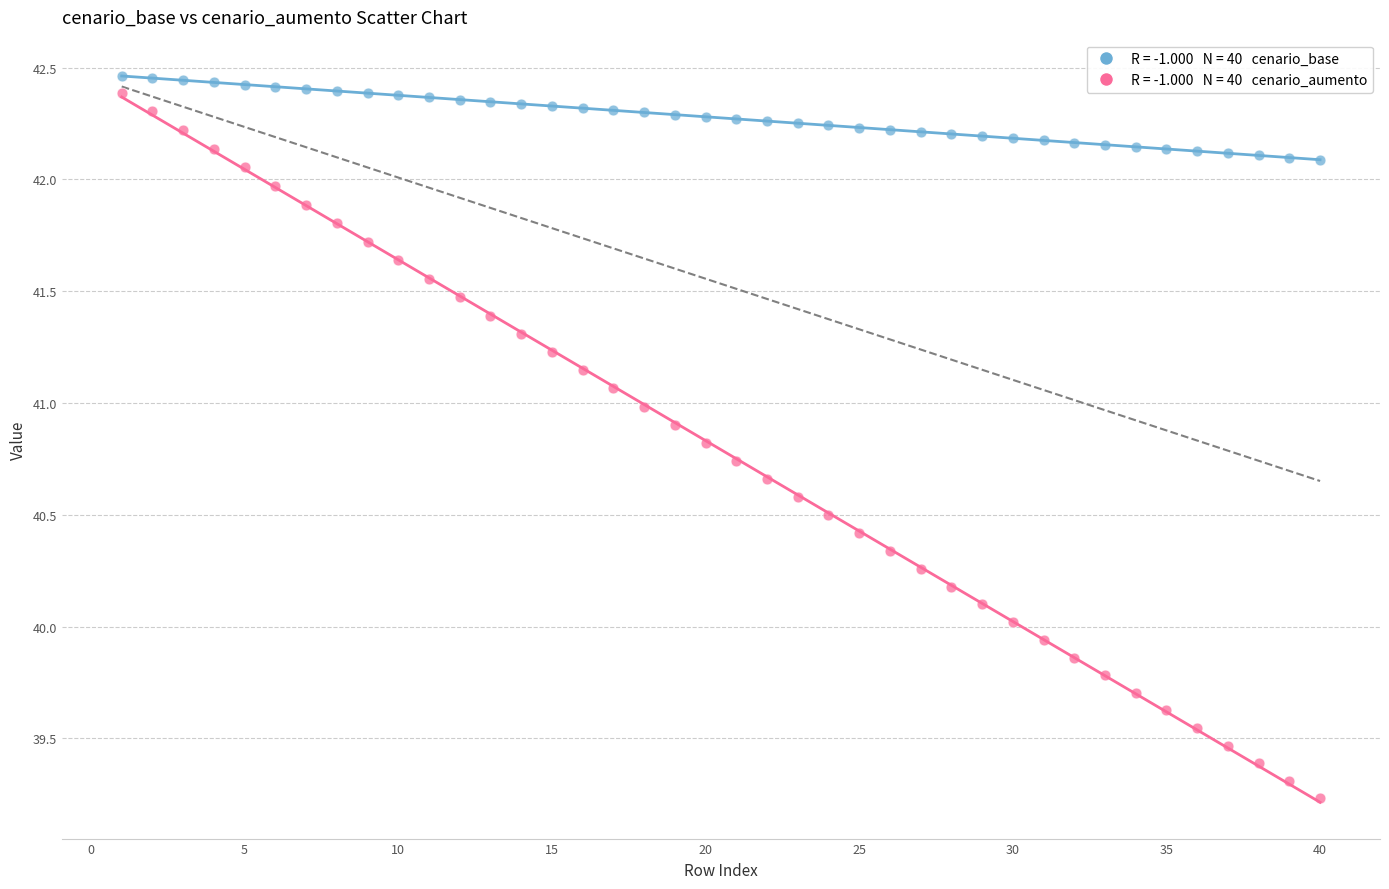

Across all data points, what is the range of Y values (max minus min)?

3.2